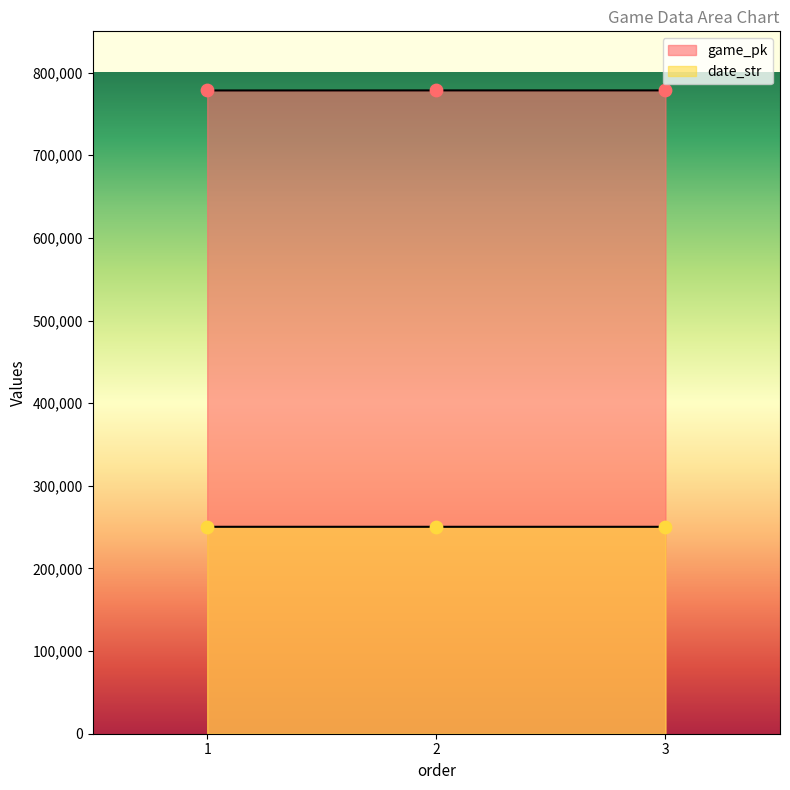

Which series has the largest Y range (max minus min)?

game_pk